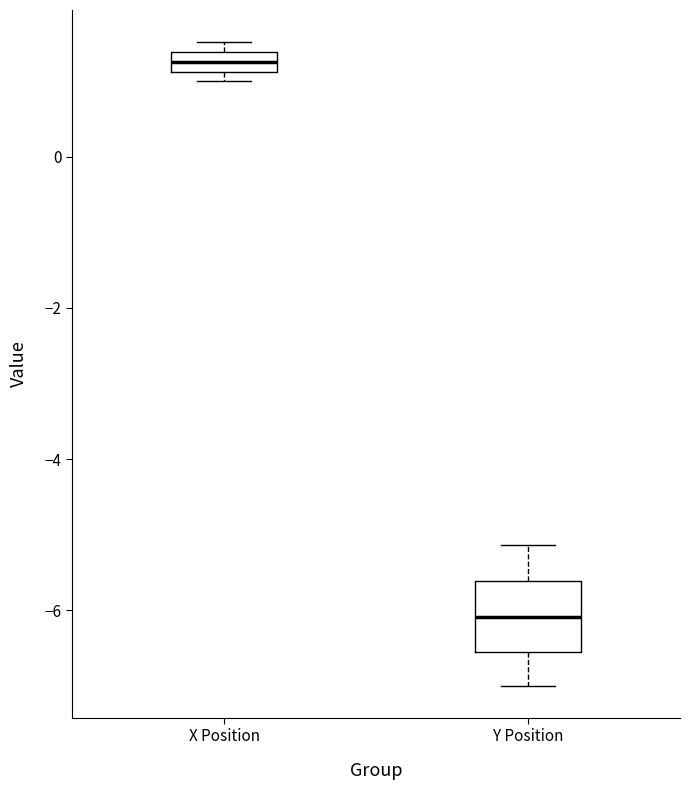

Comparing the boxes themselves (not the whiskers), which one is the tallest?

Y Position